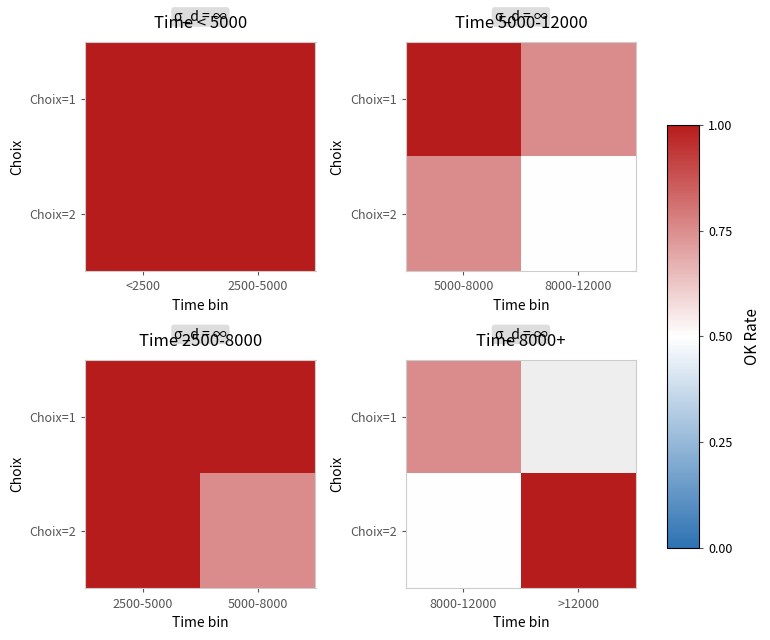

What is the sum of all Choix=2 values?

1.5